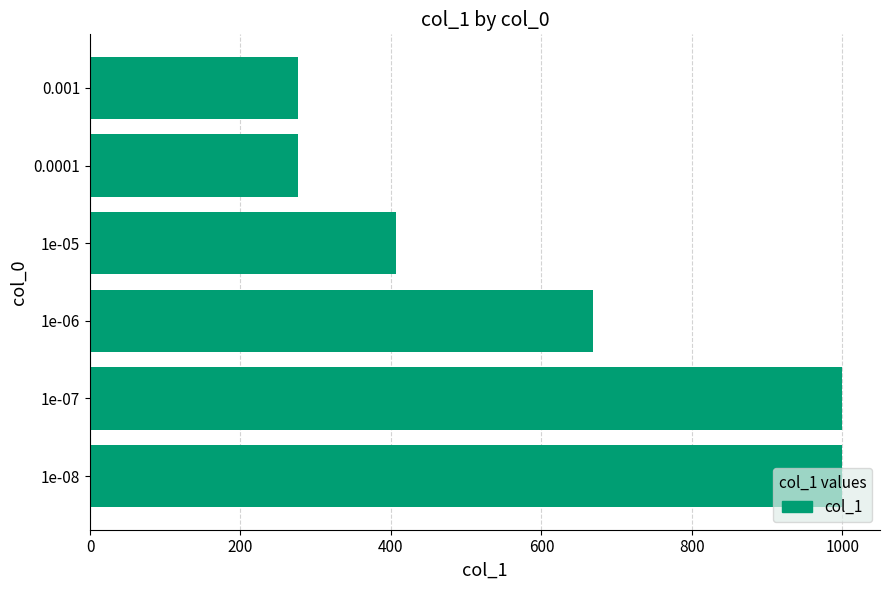

Count the number of categories in the chart.

6